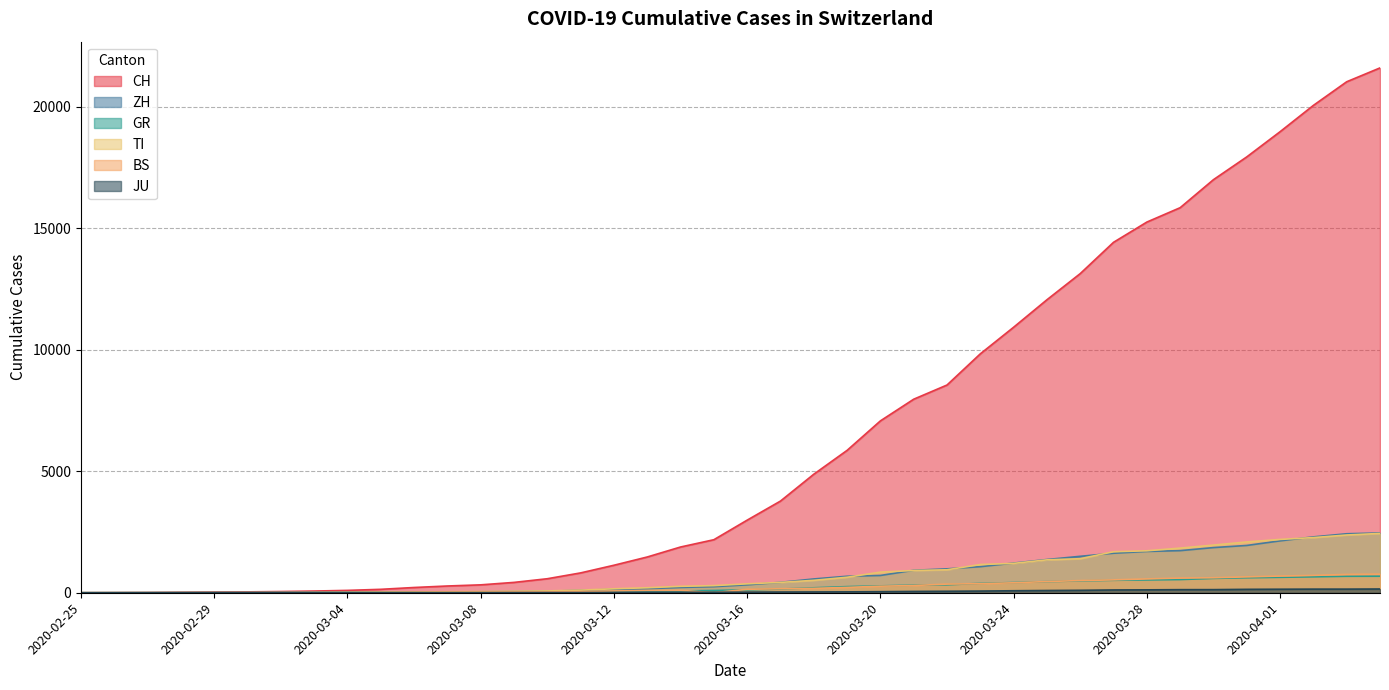

True or false: GR has a value of 102 at 2020-03-17.

False